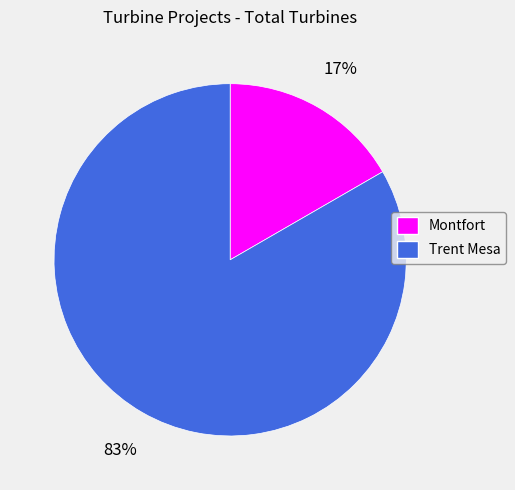

How many segments does this pie chart have?

2